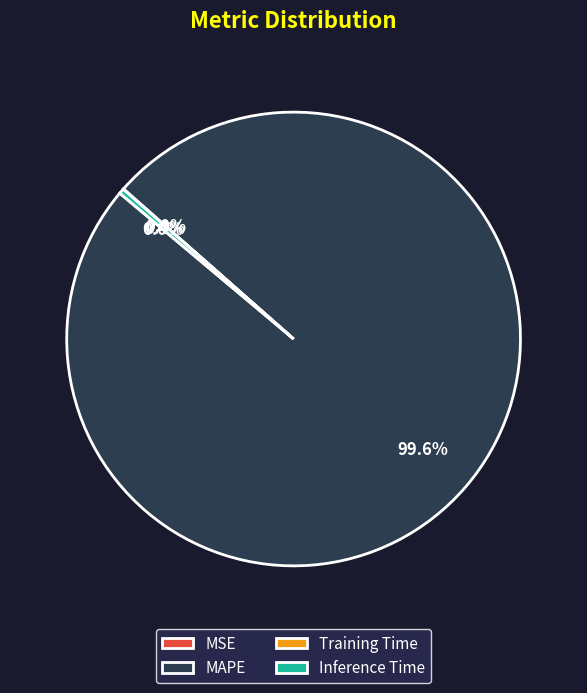

Between MAPE and Inference Time, which is larger?

MAPE